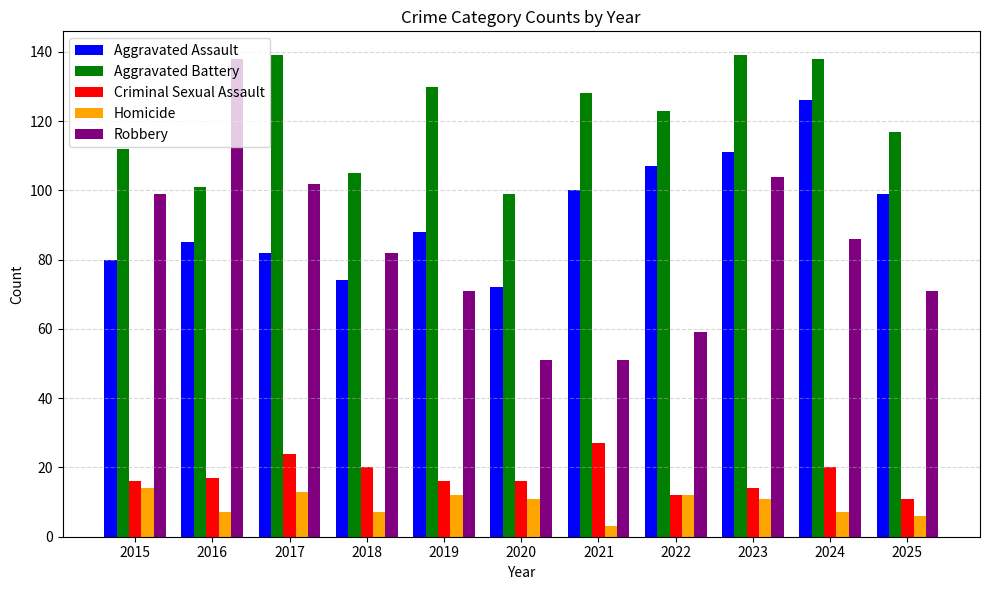

Which series changed the most between 2016 and 2018?

Robbery